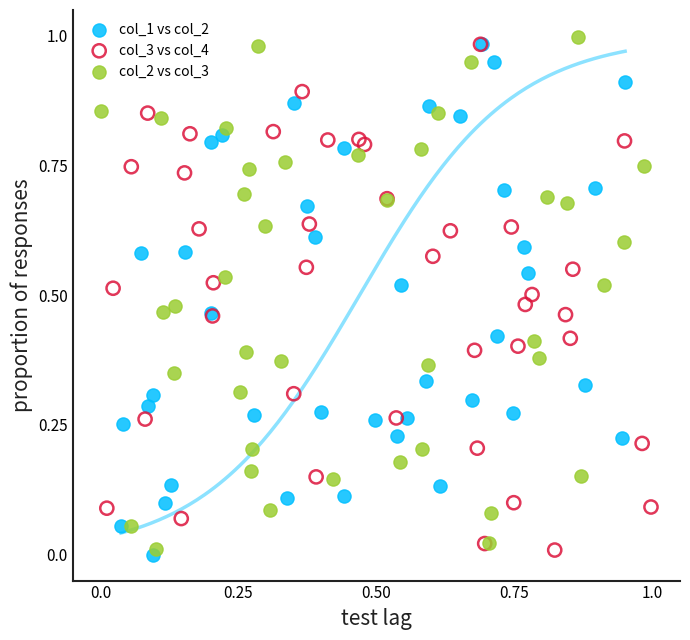

What are all the series names shown in the legend?

col_1 vs col_2, col_3 vs col_4, col_2 vs col_3